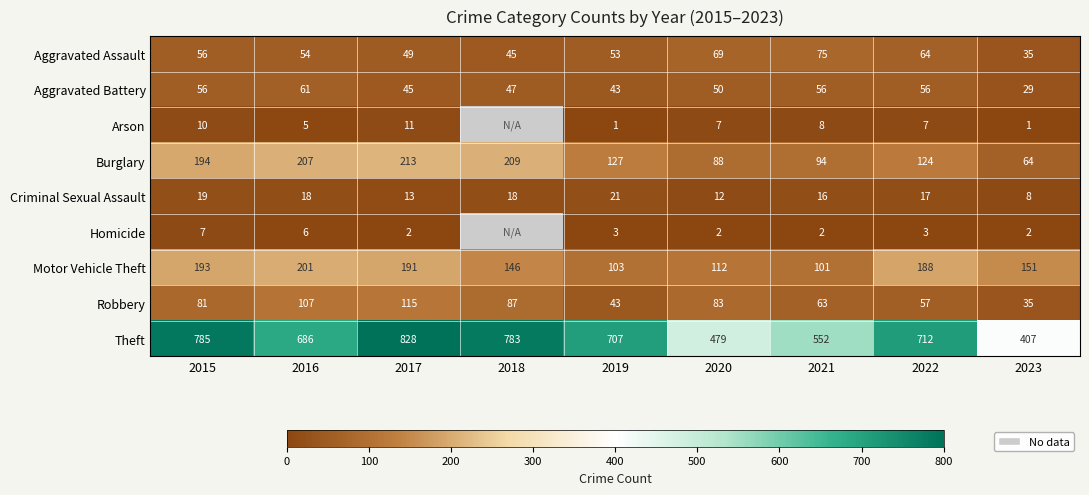

What is the sum of all Robbery values?

671